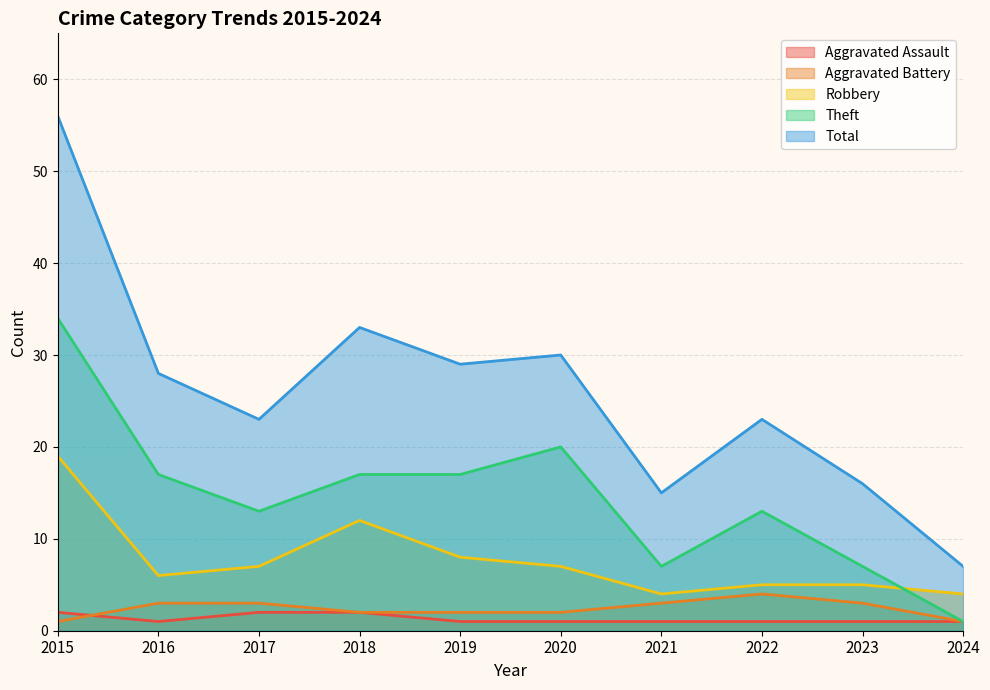

True or false: Theft and Aggravated Assault intersect in this chart.

False